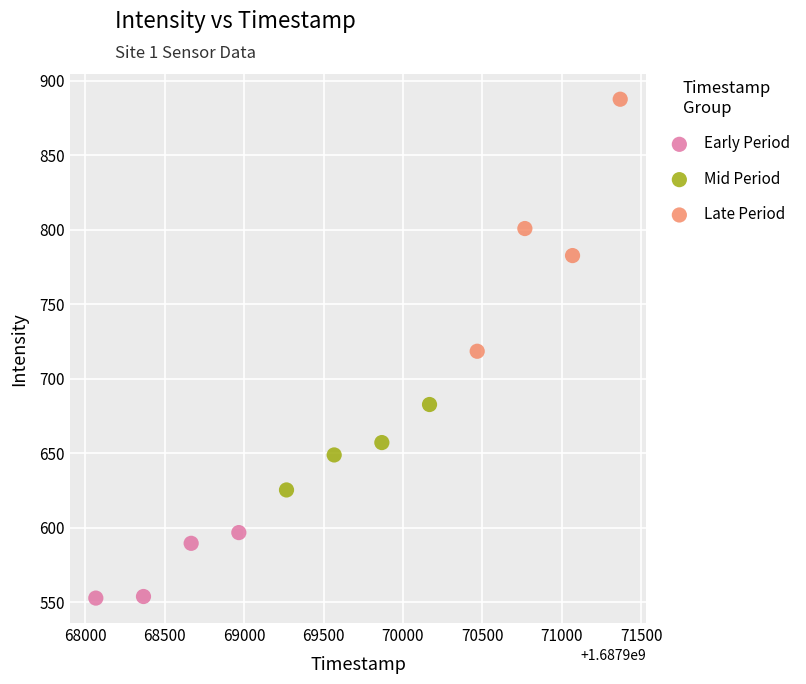

Which series reaches the minimum Y coordinate?

Early Period